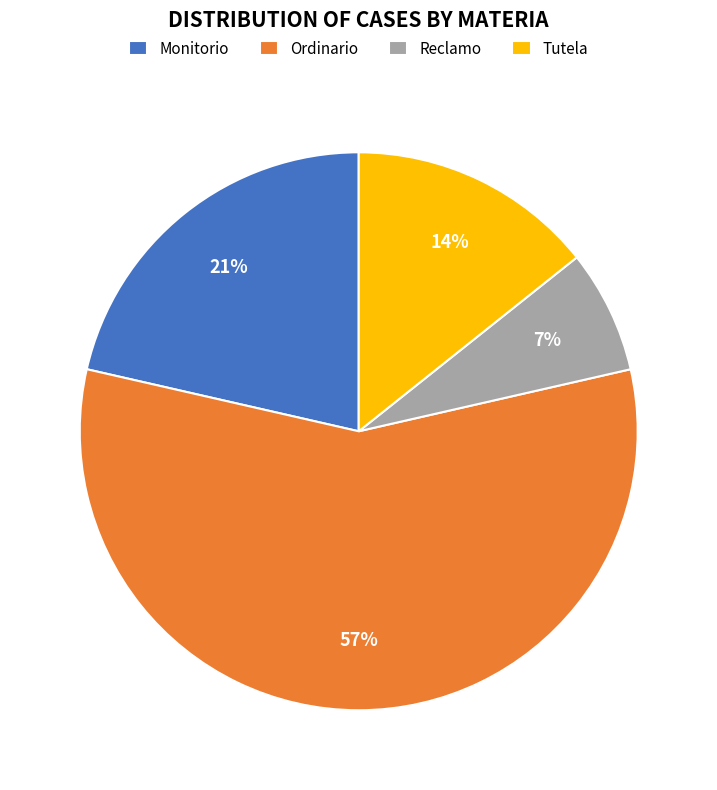

Between Tutela and Reclamo, which is larger?

Tutela